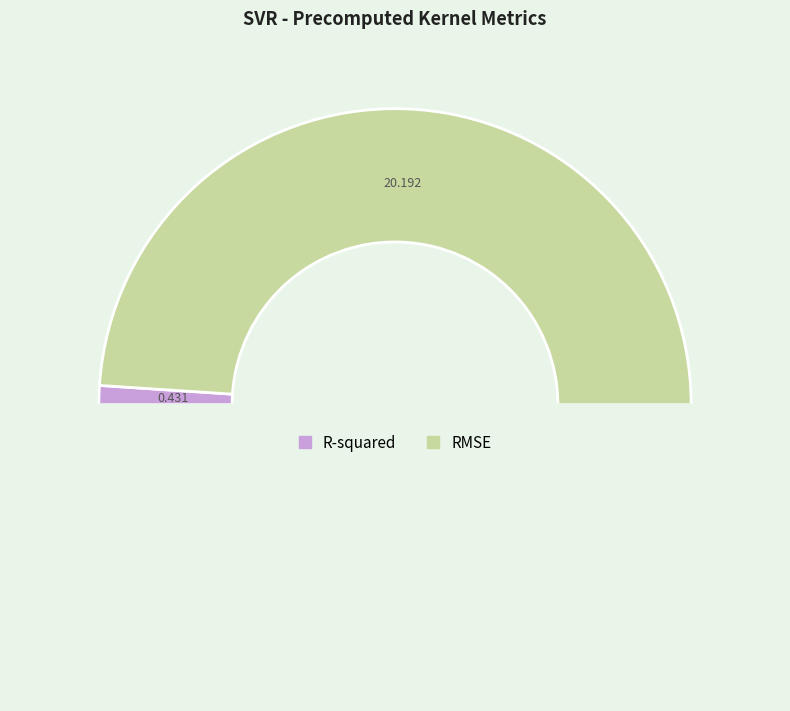

How many segments does this pie chart have?

3